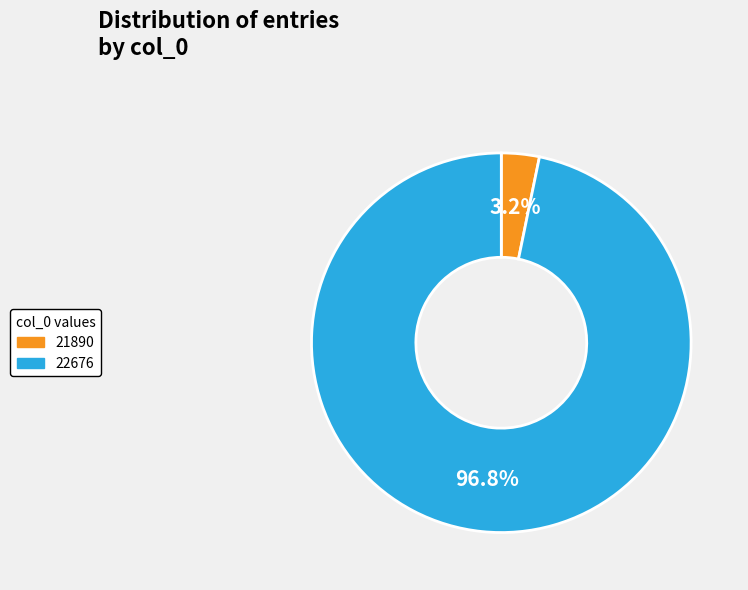

To the nearest percent, what is the difference between the largest and smallest slice percentages?

94%